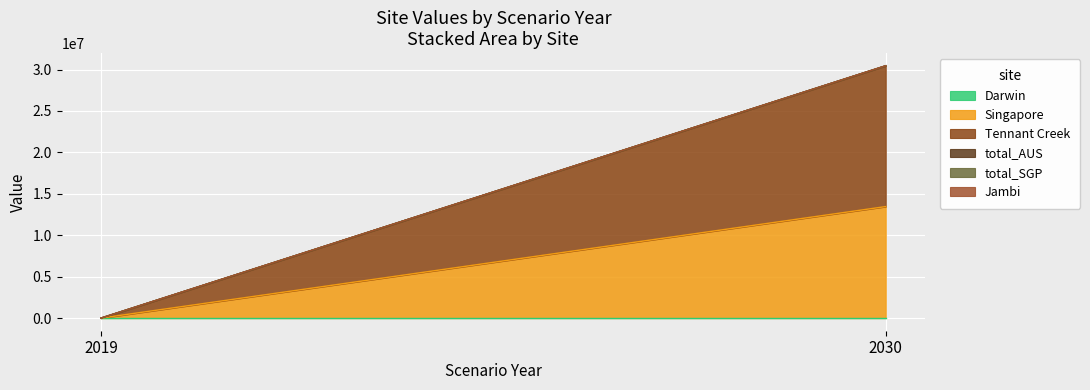

Where is total_AUS nearest to the value 0?

2019